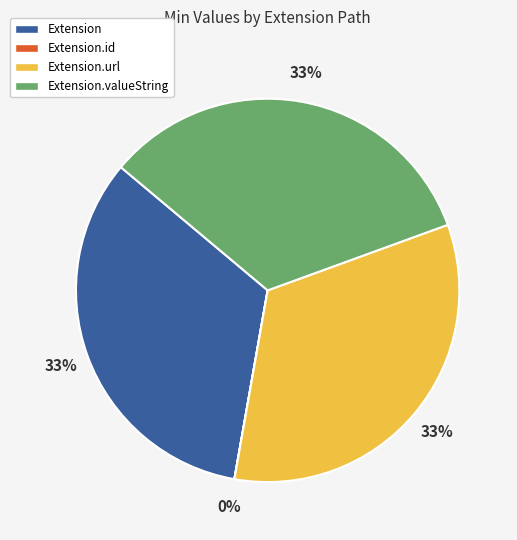

Is it true that Extension is 25% of the pie?

False